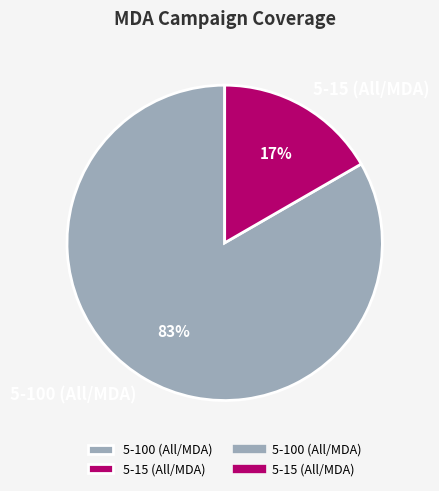

To the nearest percent, what is the average slice percentage?

50%